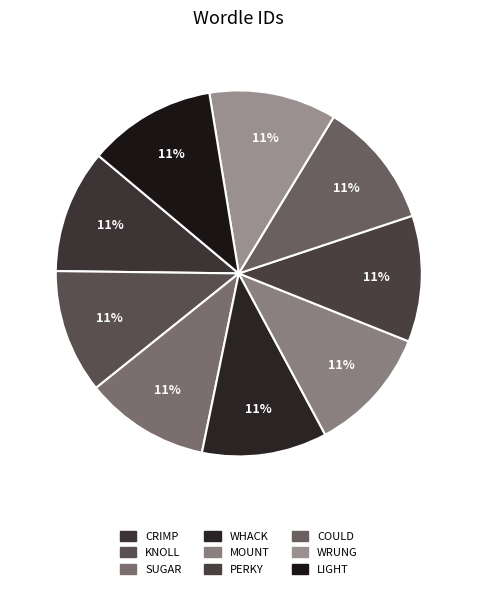

True or false: SUGAR accounts for 11% of the total.

True